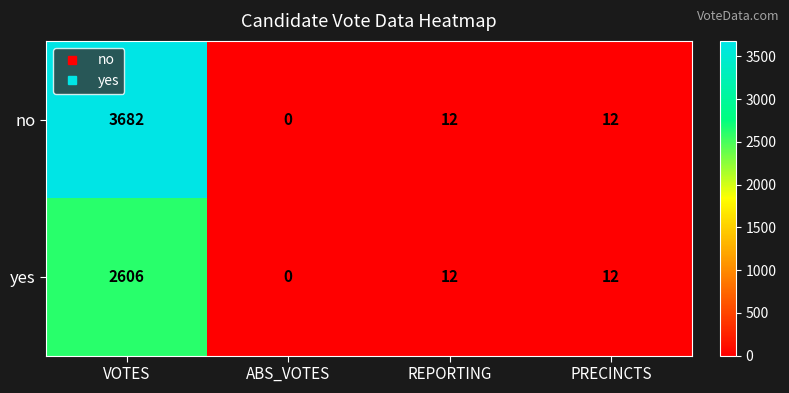

Which series has the largest range (max minus min)?

no